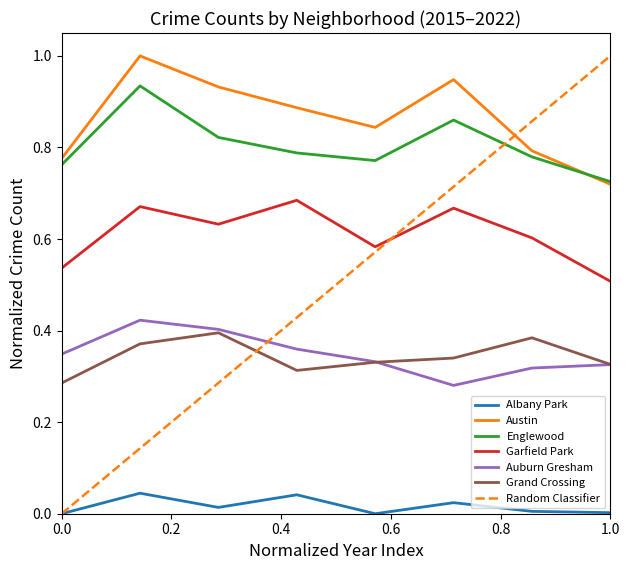

Is it true that Garfield Park equals 0.2 at 1.0?

False